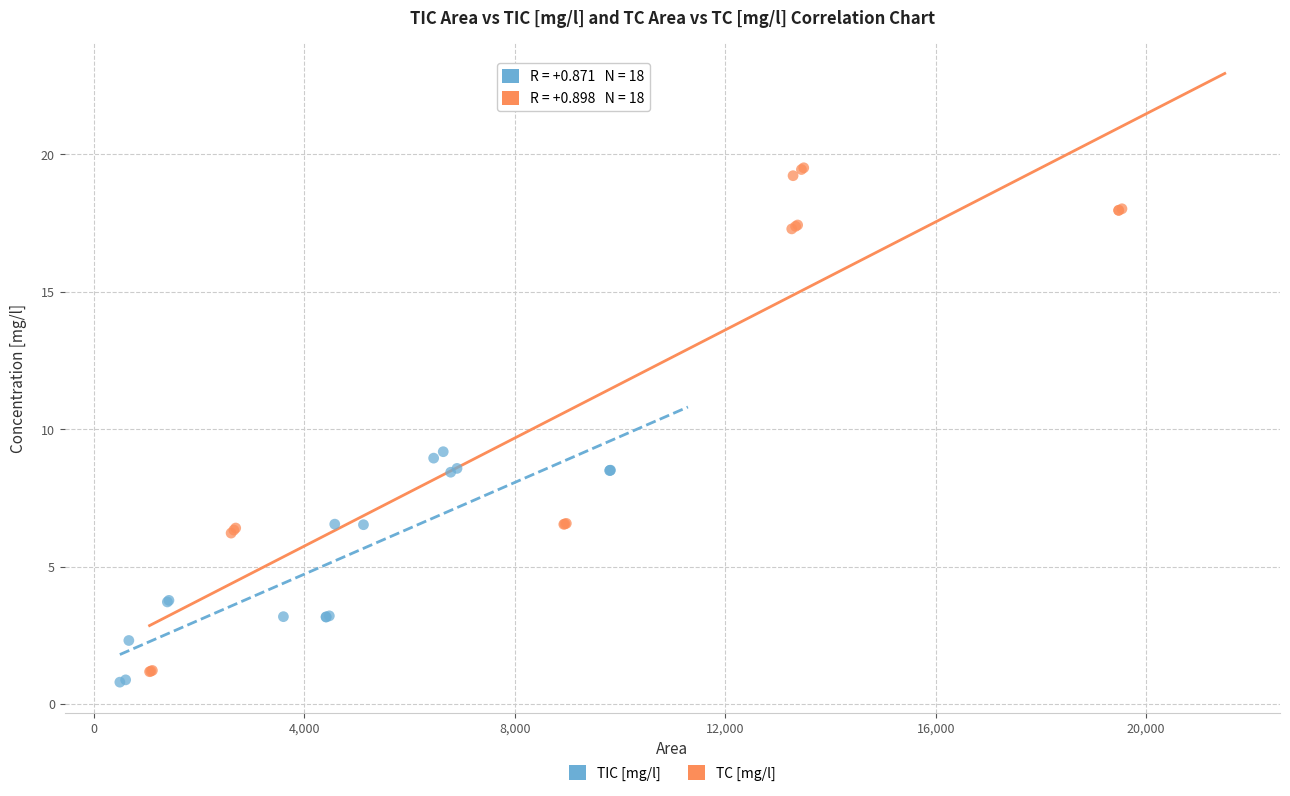

Which series contains the highest Y value?

TC [mg/l]